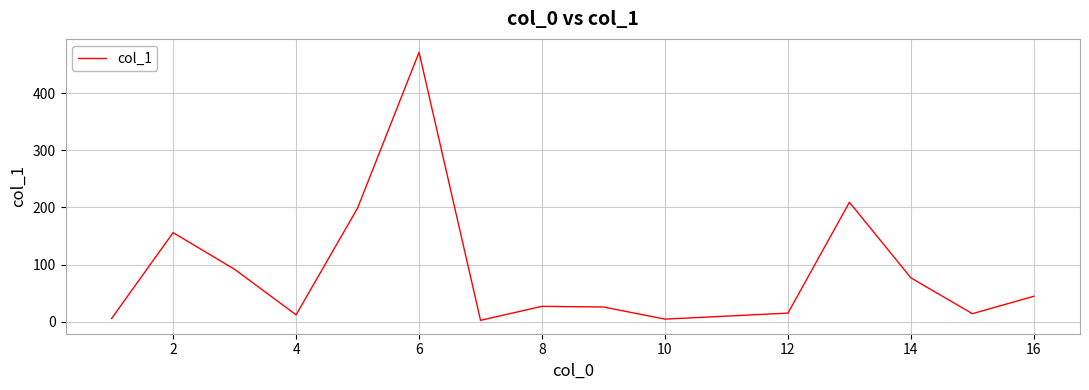

What is the greatest value displayed?

471.7